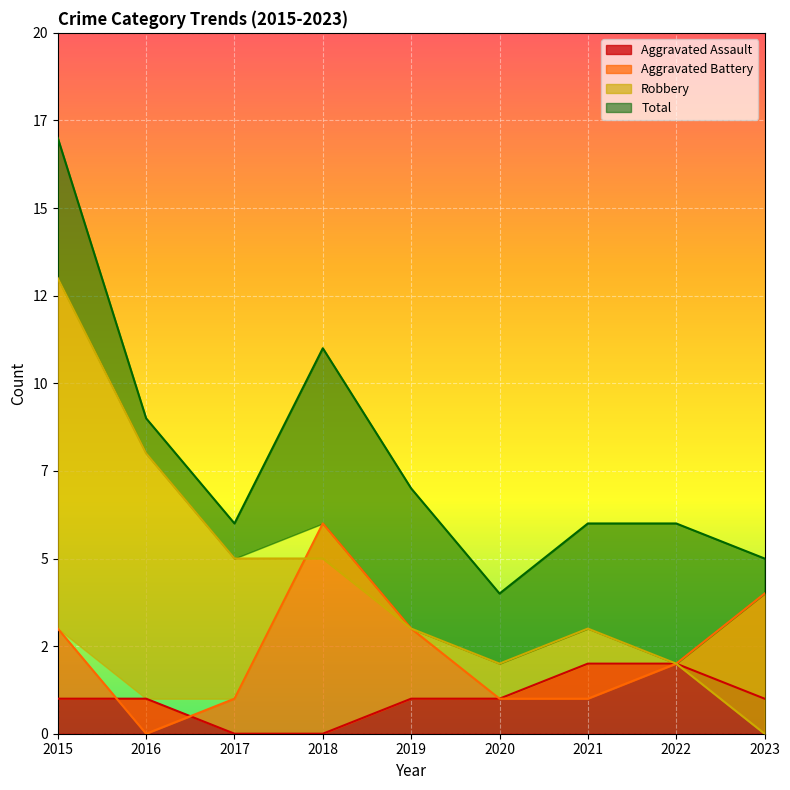

Which series changed the most between 2015 and 2017?

Total